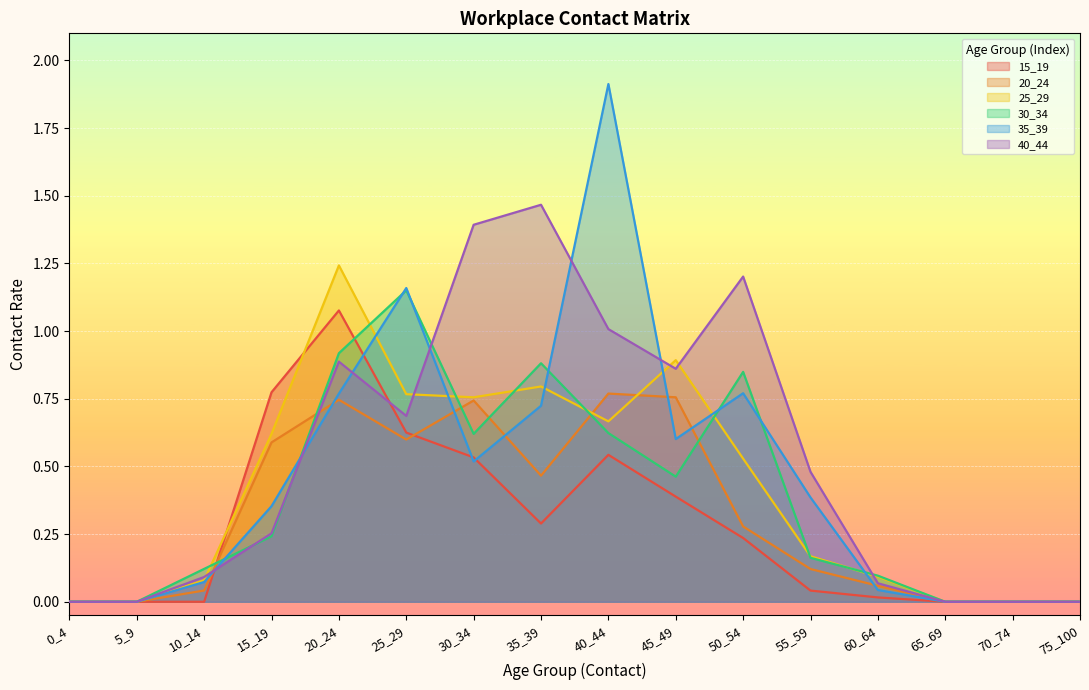

Reading left to right, list all the values displayed in this chart.

15_19: 0.0	0.0	0.0	0.8	1.1	0.6	0.5	0.3	0.5	0.4	0.2	0.0	0.0	0.0	0.0	0.0
20_24: 0.0	0.0	0.0	0.6	0.7	0.6	0.7	0.5	0.8	0.8	0.3	0.1	0.1	0.0	0.0	0.0
25_29: 0.0	0.0	0.1	0.6	1.2	0.8	0.8	0.8	0.7	0.9	0.5	0.2	0.1	0.0	0.0	0.0
30_34: 0.0	0.0	0.1	0.2	0.9	1.2	0.6	0.9	0.6	0.5	0.8	0.2	0.1	0.0	0.0	0.0
35_39: 0.0	0.0	0.1	0.4	0.8	1.2	0.5	0.7	1.9	0.6	0.8	0.4	0.0	0.0	0.0	0.0
40_44: 0.0	0.0	0.1	0.3	0.9	0.7	1.4	1.5	1.0	0.9	1.2	0.5	0.1	0.0	0.0	0.0